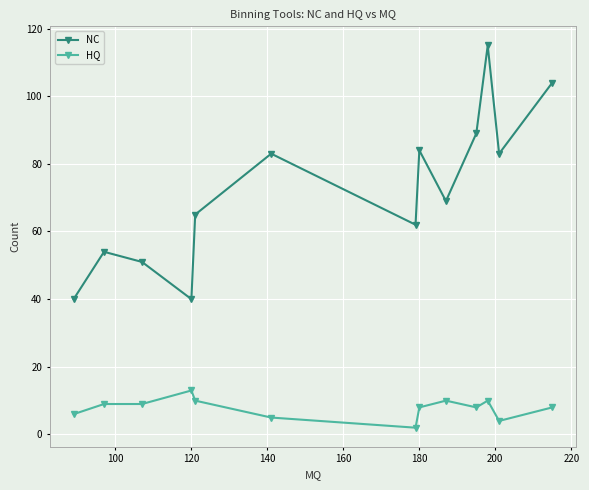

What is the difference between the maximum and minimum values in the HQ series?

11